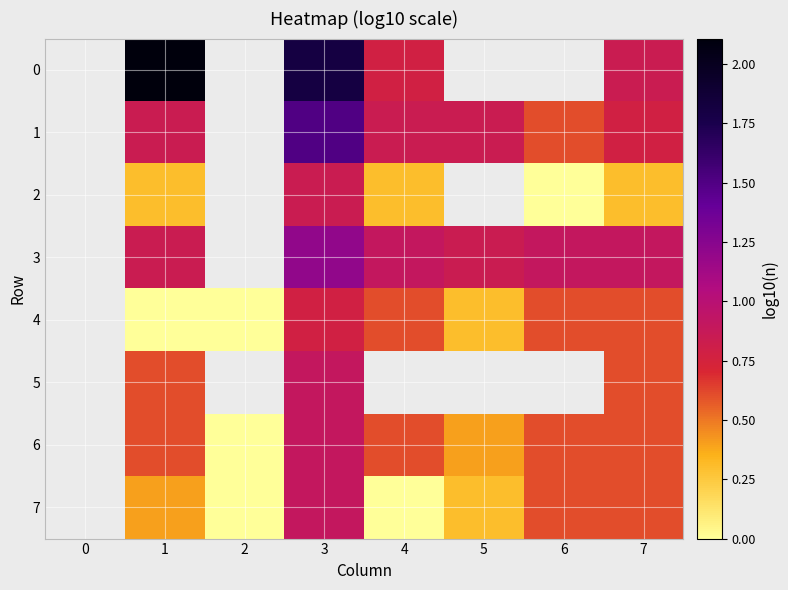

The 4 series shows 0.3 at 4. True or false?

False